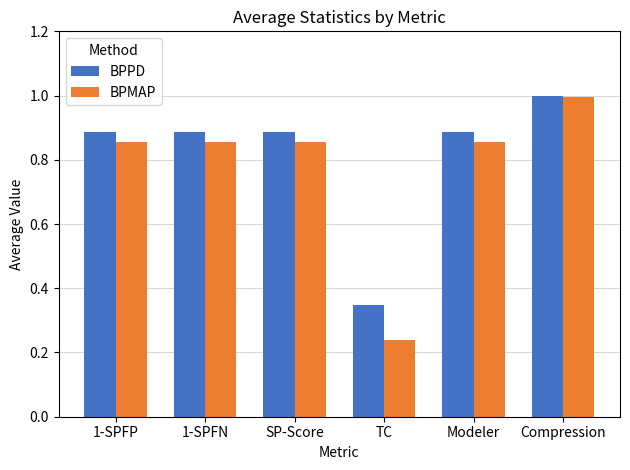

At how many categories does at least one series exceed 0?

6